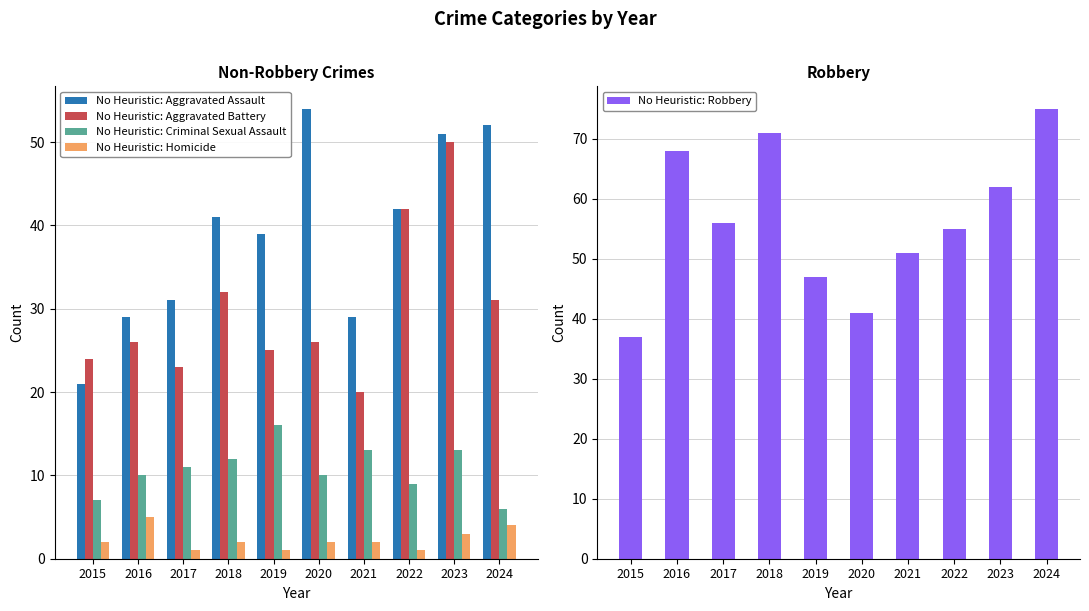

How many values in the Aggravated Assault series are below 41?

5